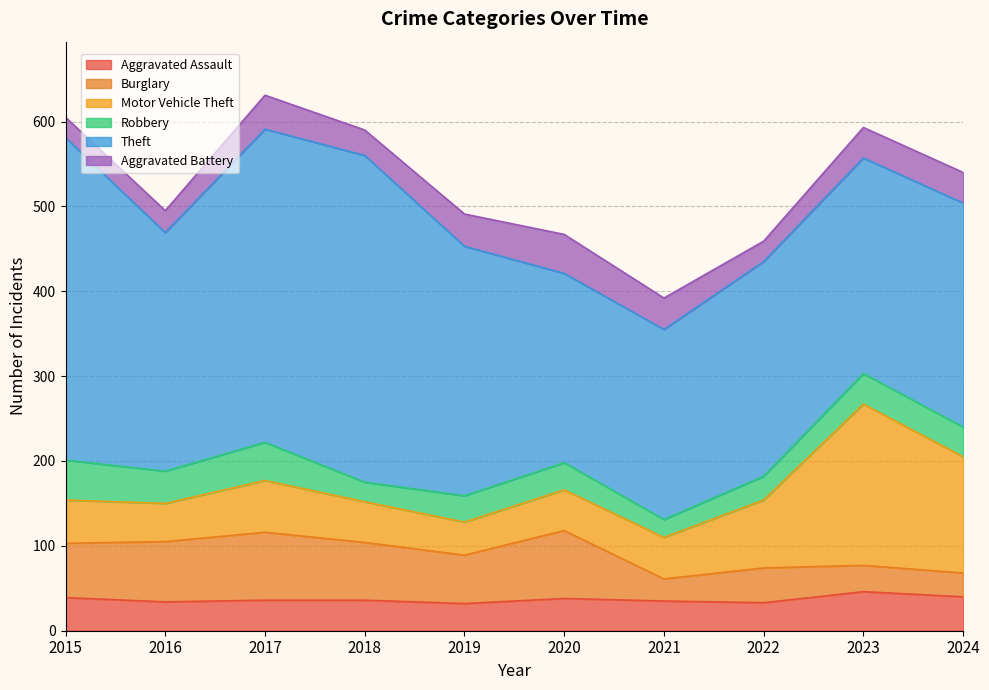

How many data points does each series have?

10